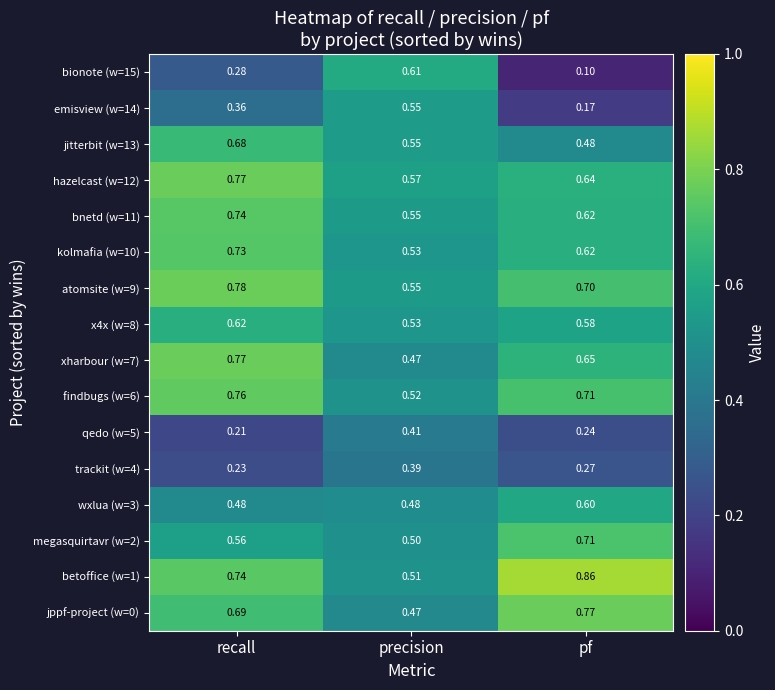

Which category has the highest value across all series?

pf